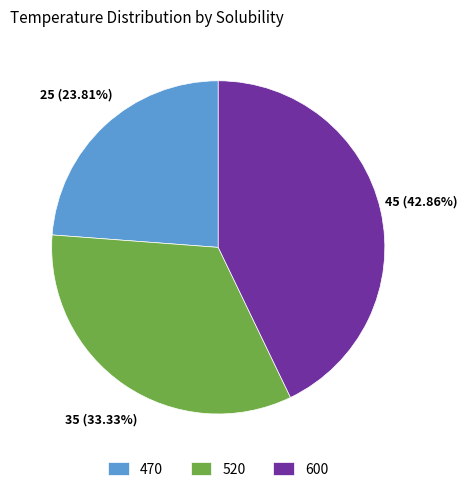

To the nearest percent, what is the difference between the 520 and 600 slice percentages?

10%